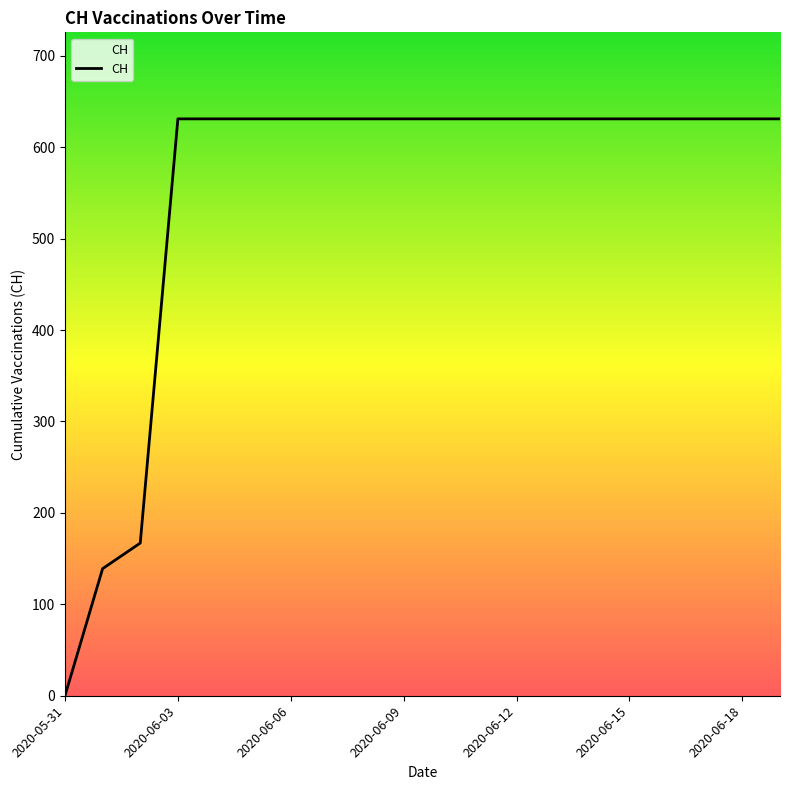

What is the greatest value displayed?

631